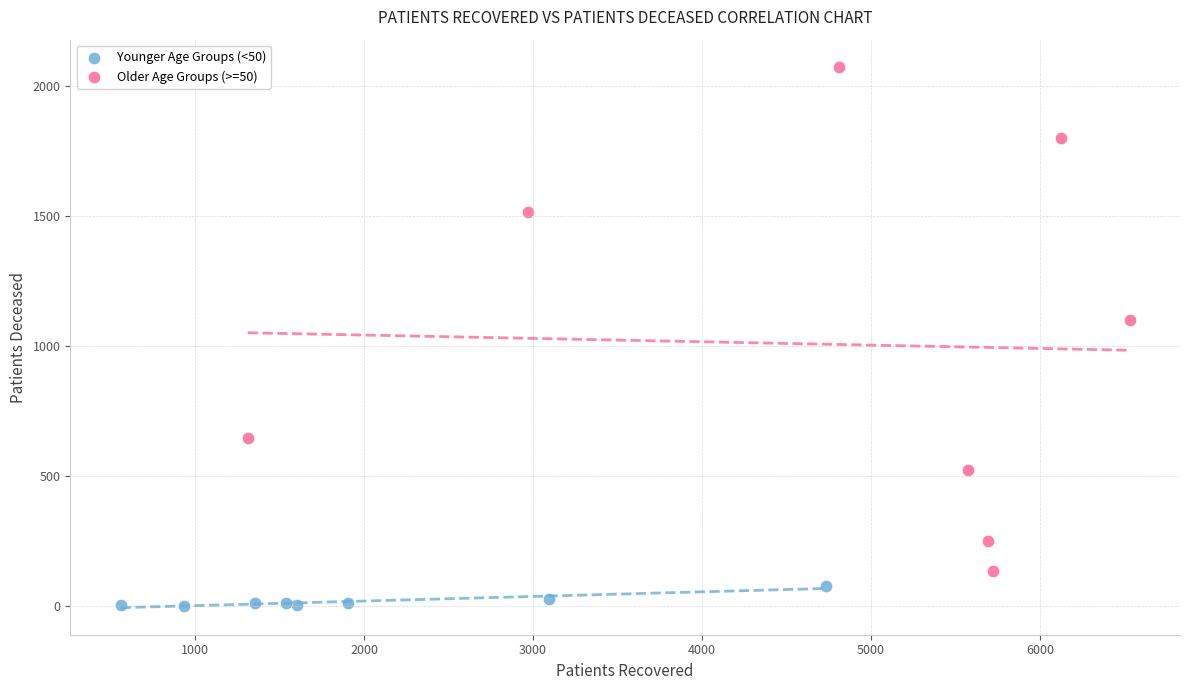

Which series has the largest Y range (max minus min)?

Older Age Groups (>=50)